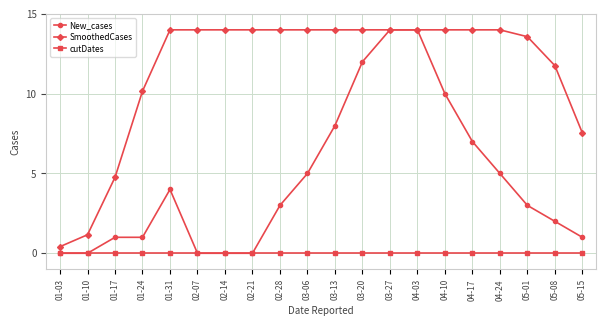

Reading left to right, list all the values displayed in this chart.

New_cases: 0.0	0.0	1.0	1.0	4.0	0.0	0.0	0.0	3.0	5.0	8.0	12.0	14.0	14.0	10.0	7.0	5.0	3.0	2.0	1.0
SmoothedCases: 0.4	1.2	4.8	10.2	14.0	14.0	14.0	14.0	14.0	14.0	14.0	14.0	14.0	14.0	14.0	14.0	14.0	13.6	11.8	7.5
cutDates: 0.0	0.0	0.0	0.0	0.0	0.0	0.0	0.0	0.0	0.0	0.0	0.0	0.0	0.0	0.0	0.0	0.0	0.0	0.0	0.0